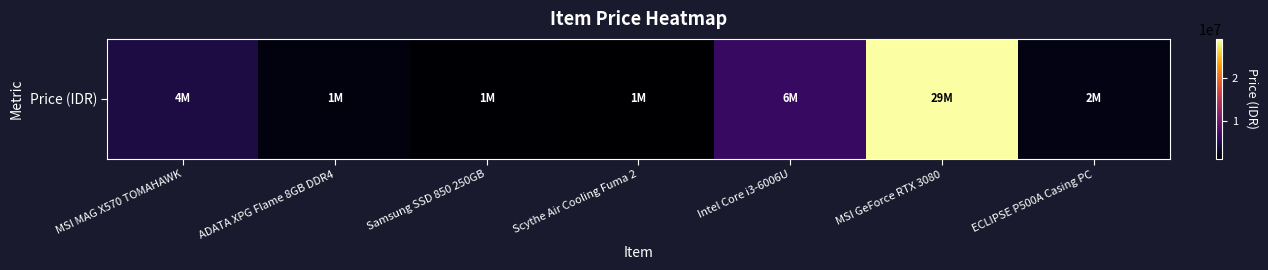

List the labels in order of value, largest first.

MSI GeForce RTX 3080, Intel Core i3-6006U, MSI MAG X570 TOMAHAWK, ECLIPSE P500A Casing PC, ADATA XPG Flame 8GB DDR4, Samsung SSD 850 250GB, Scythe Air Cooling Fuma 2